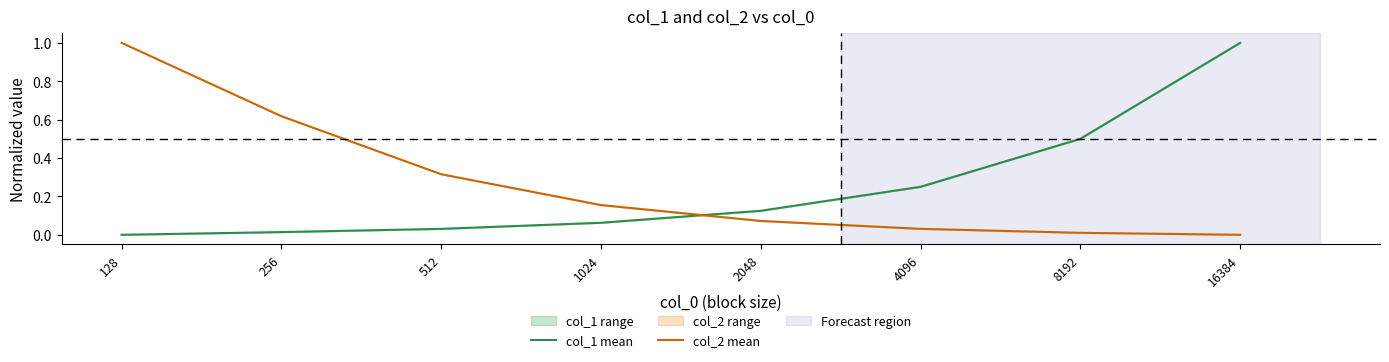

Reading right to left, what are all the values shown in this chart?

col_1 mean: 16384=1.0	8192=0.5	4096=0.2	2048=0.1	1024=0.1	512=0.0	256=0.0	128=0.0
col_2 mean: 16384=0.0	8192=0.0	4096=0.0	2048=0.1	1024=0.2	512=0.3	256=0.6	128=1.0